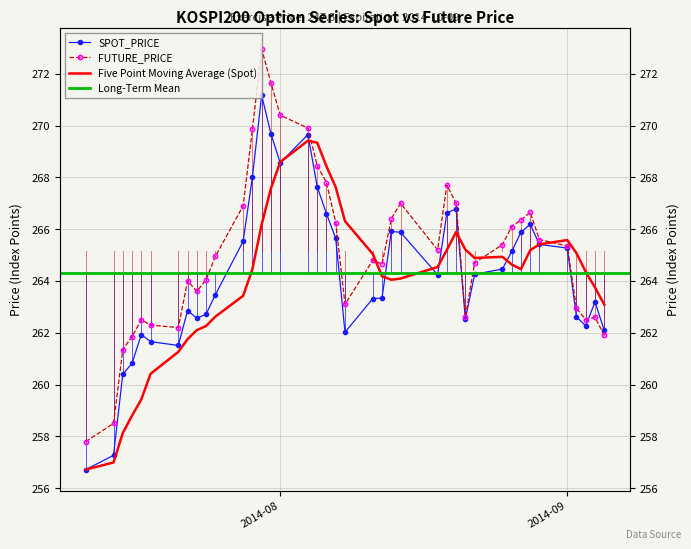

What is the label of the 17th point from the right?

2014-08-13